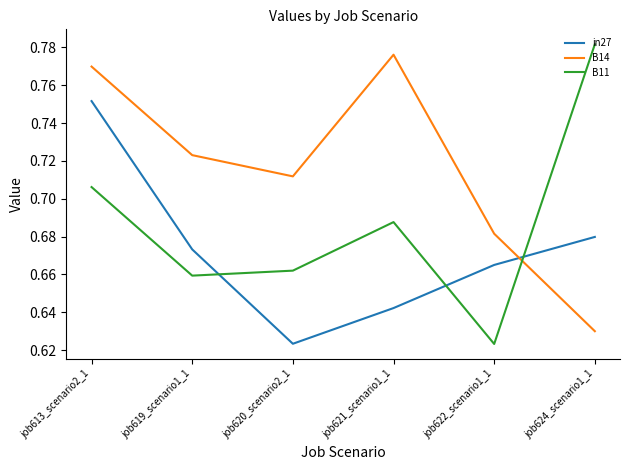

What is the spread (max minus min) of values at job620_scenario2_1?

0.1